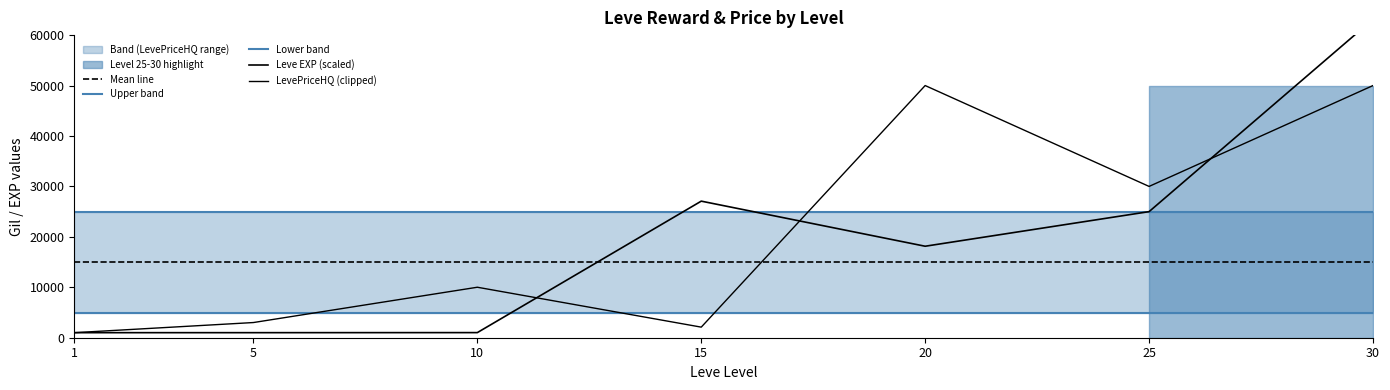

Reading right to left, list all the values displayed in this chart.

Mean line: 30=15000	25=15000	20=15000	15=15000	10=15000	5=15000	1=15000
Upper band: 30=25000	25=25000	20=25000	15=25000	10=25000	5=25000	1=25000
Lower band: 30=5000	25=5000	20=5000	15=5000	10=5000	5=5000	1=5000
Leve EXP (scaled): 30=63140	25=25000	20=18140	15=27080	10=1014	5=1002	1=1002
LevePriceHQ (clipped): 30=50000	25=30000	20=50000	15=2099	10=10011	5=3010	1=999